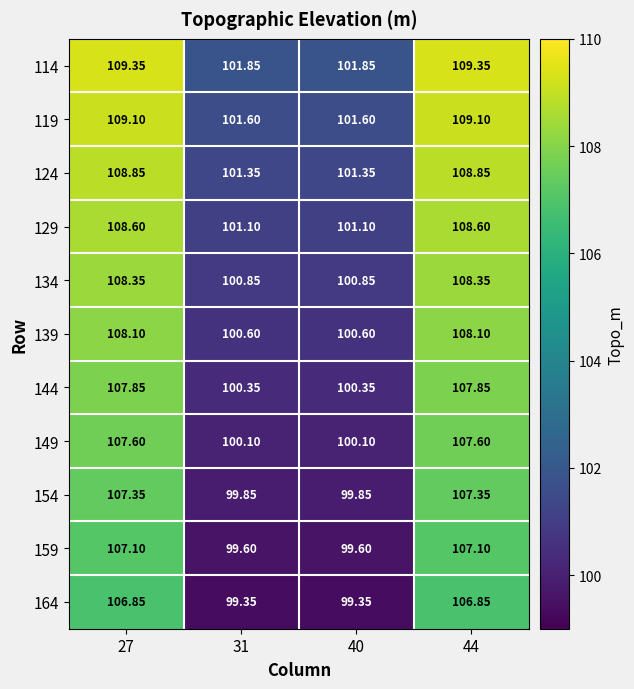

Is the value of 124 at 44 greater than the value of 154 at 27?

Yes